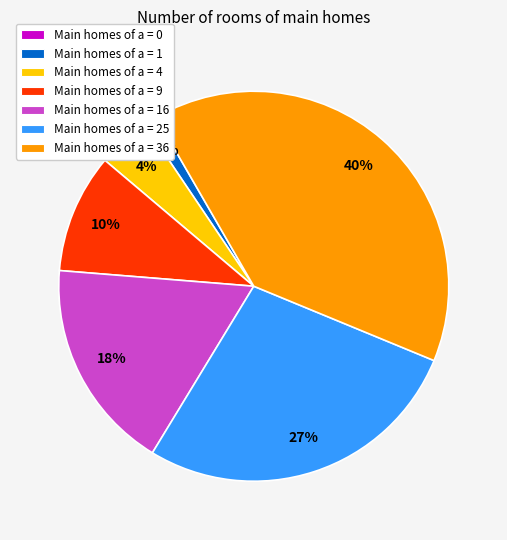

Is there a majority slice in this chart?

No